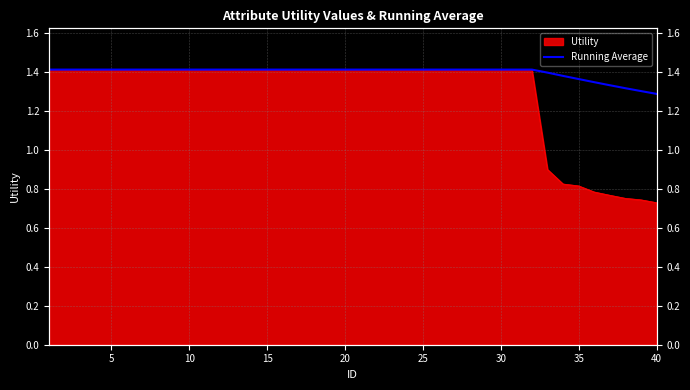

How many lines are shown in the chart?

1